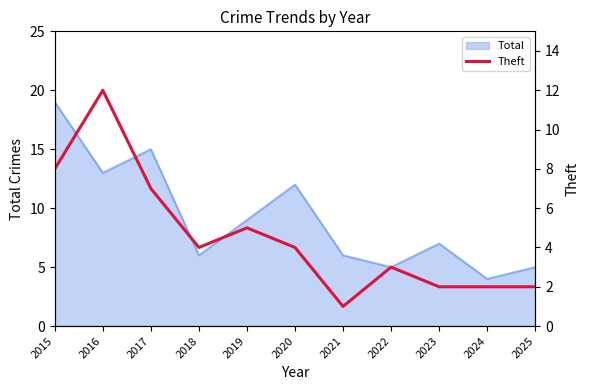

What is the maximum value for Total?

19